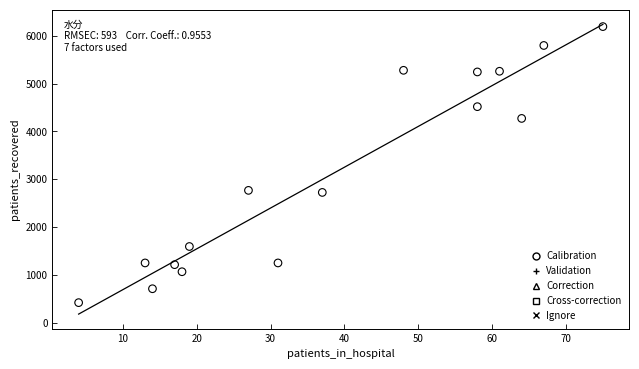

What is the range of Y values (max minus min)?

5778